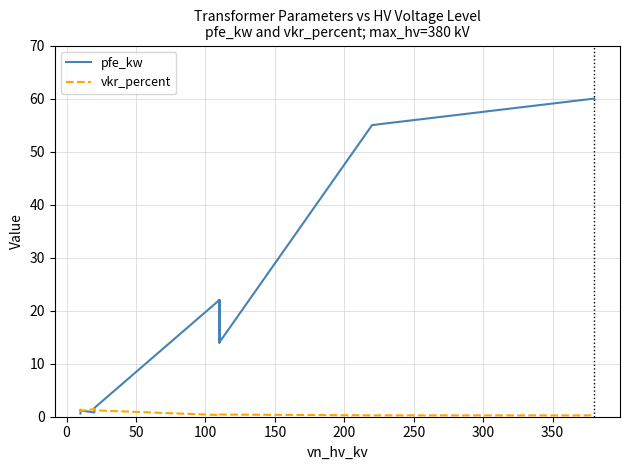

Is it true that pfe_kw equals 11.1 at 300?

False